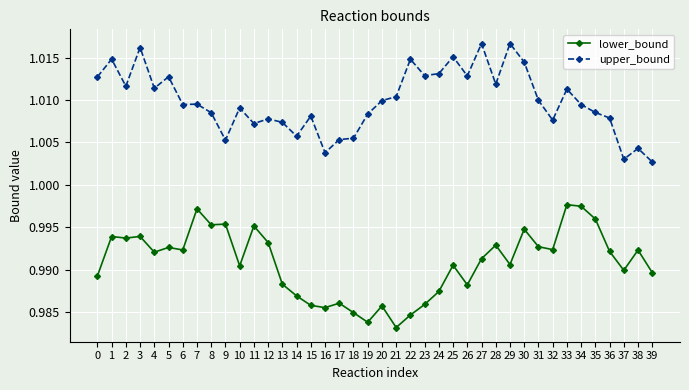

At which category does upper_bound reach its first local valley?

2